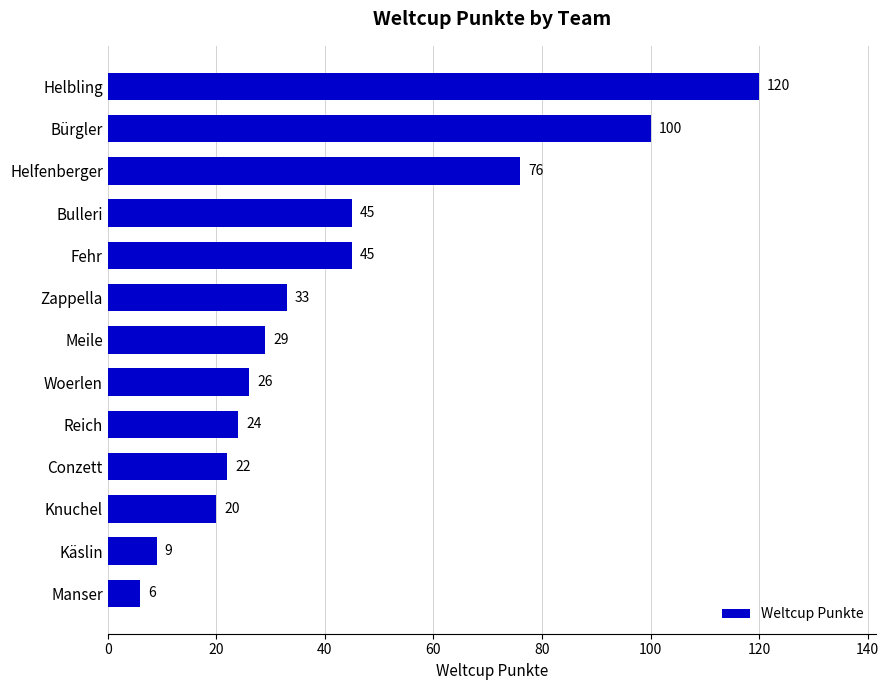

Count the number of data series in this chart.

1